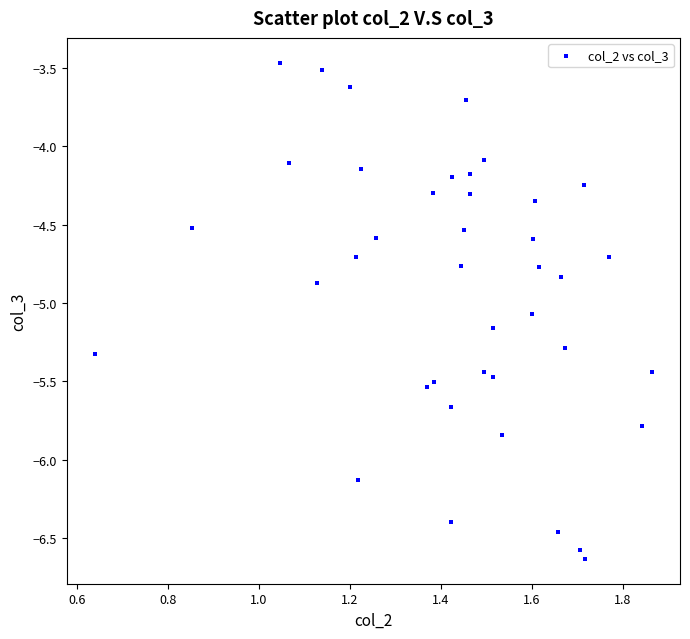

What is the range of X values (max minus min)?

1.2